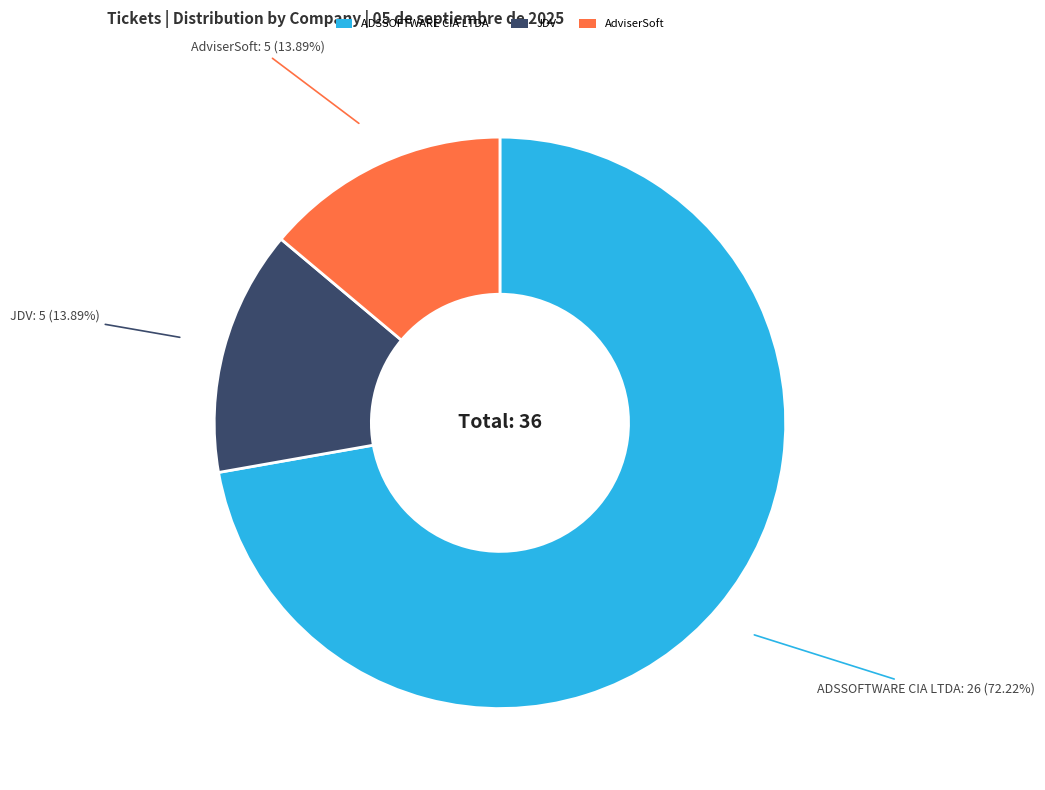

Is there any slice that represents more than half of the pie?

Yes